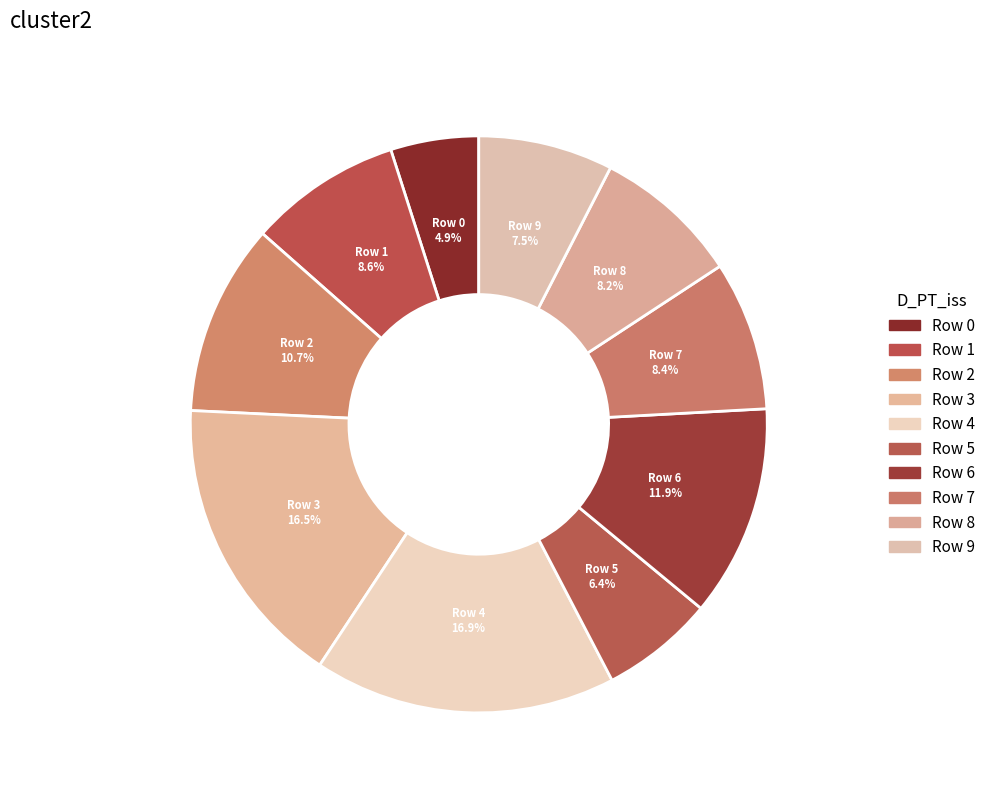

How many slices are in this pie chart?

10